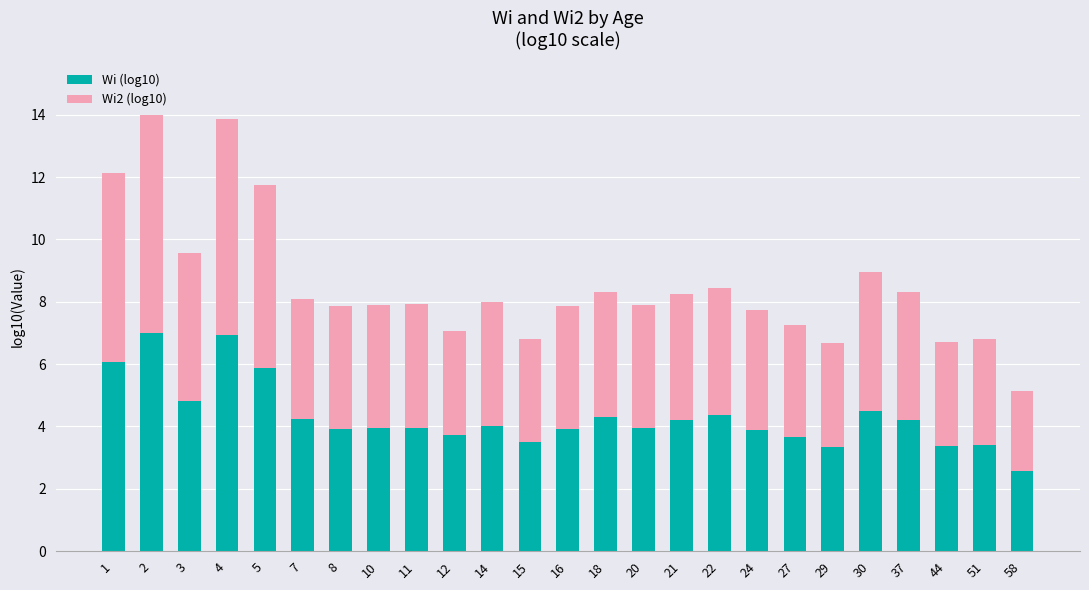

What is the sum of the Wi (log10) values at 58 and 30?

7.1